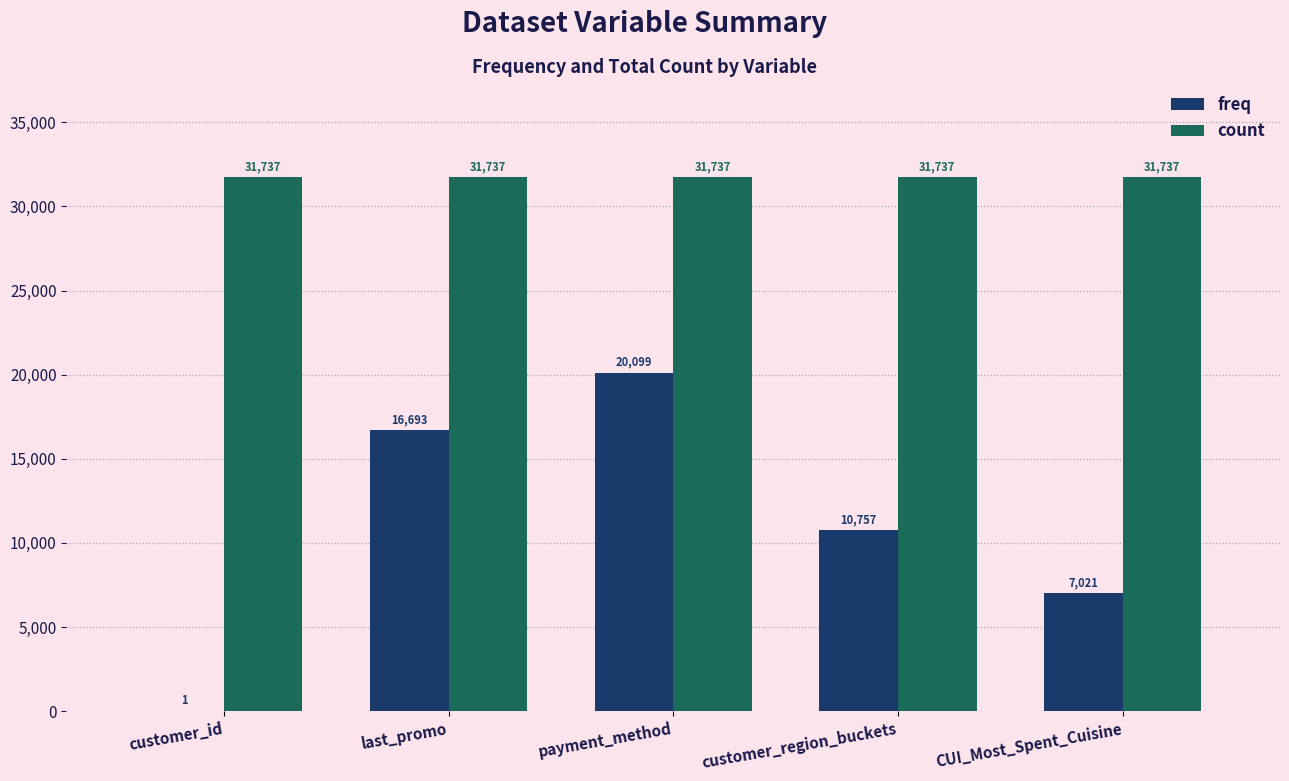

What is the sum of the freq values at customer_region_buckets and customer_id?

10758